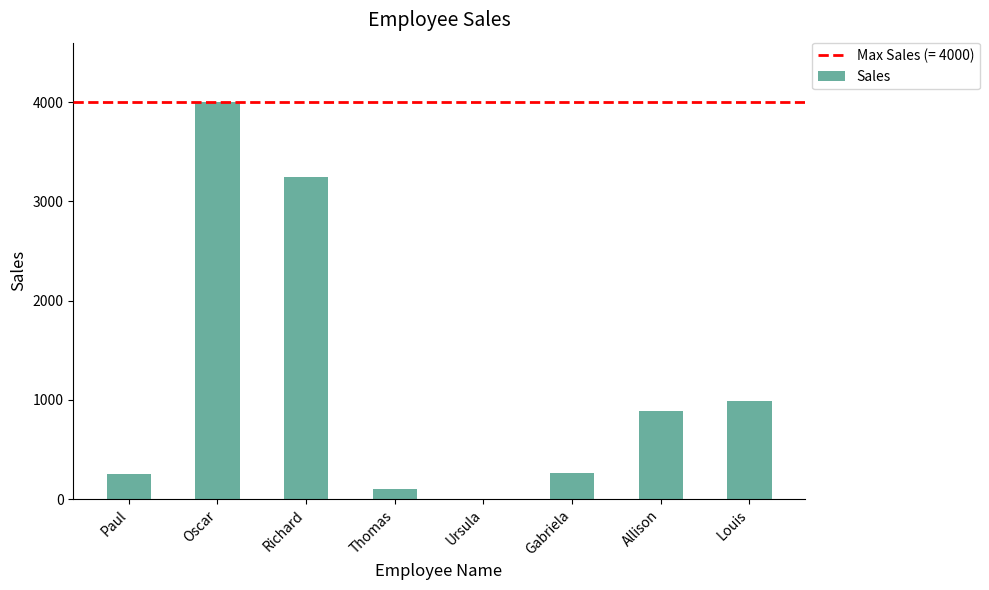

True or false: the data shows 5979 at Oscar.

False